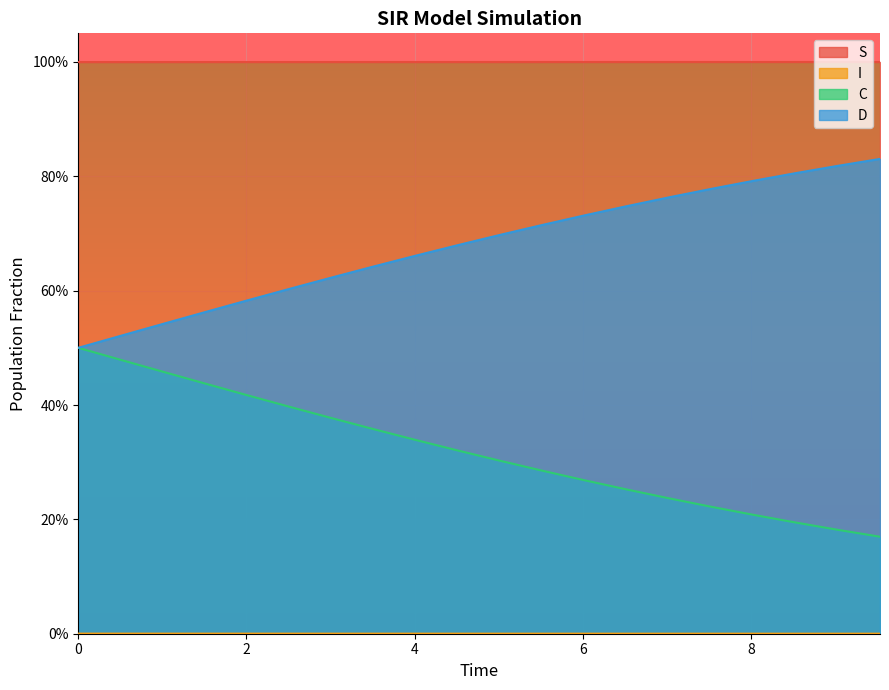

True or false: D and C intersect in this chart.

False